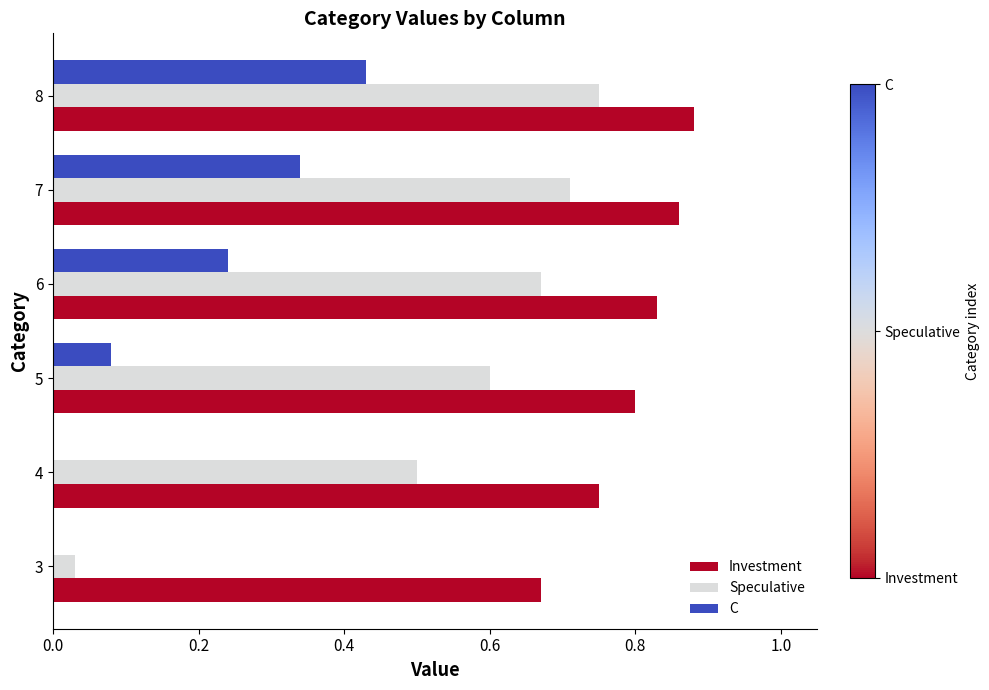

How many distinct data groups are displayed?

3